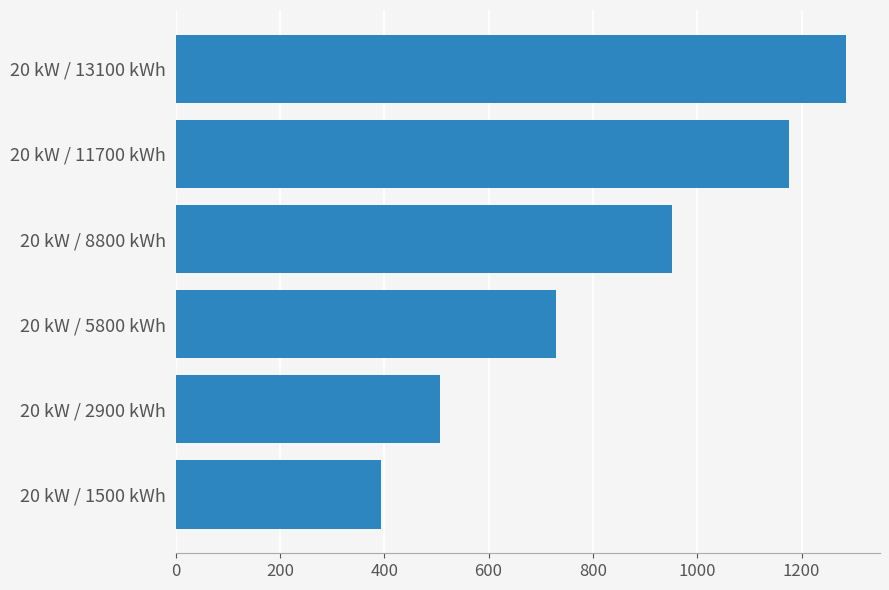

Count the number of categories in the chart.

6